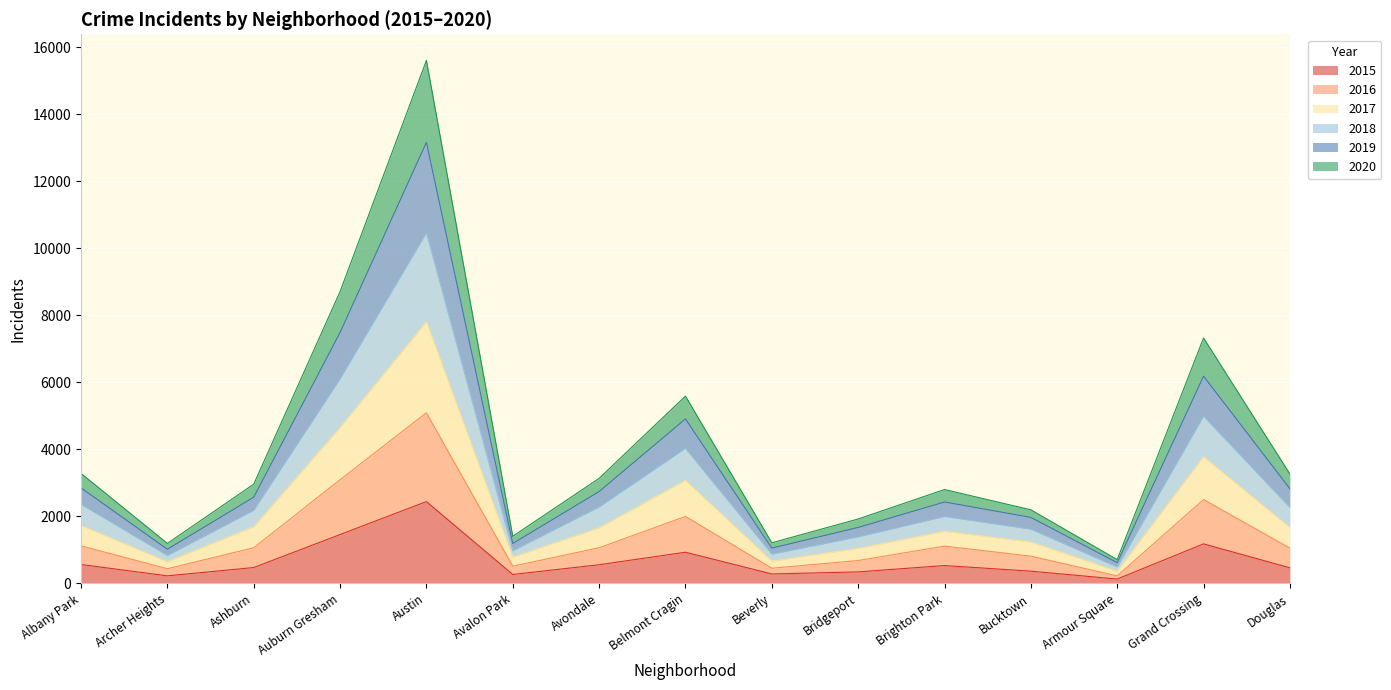

The value of 2015 at Ashburn is 474. True or false?

True